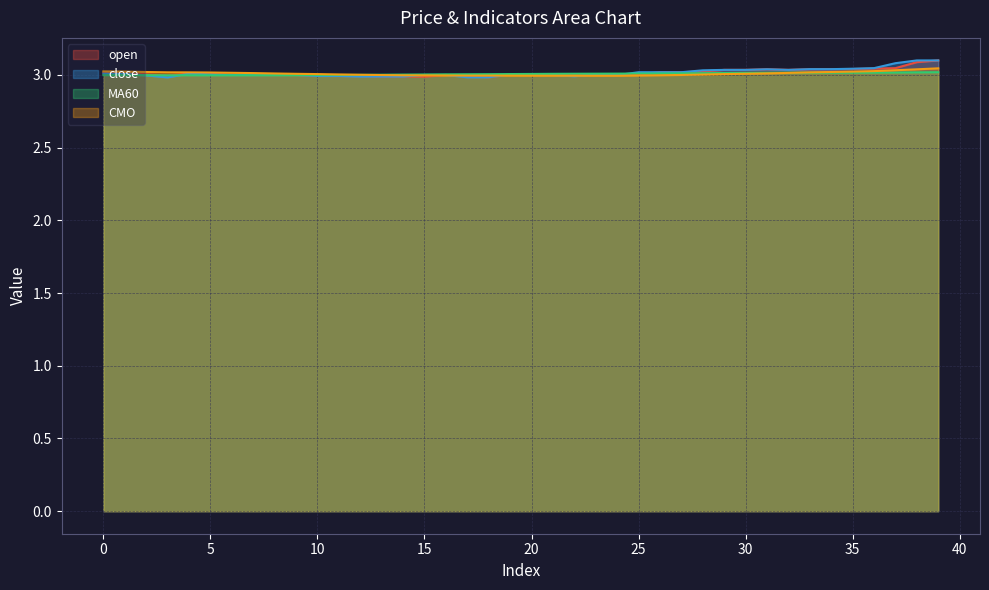

What are all the series names shown in the legend?

open, close, MA60, CMO